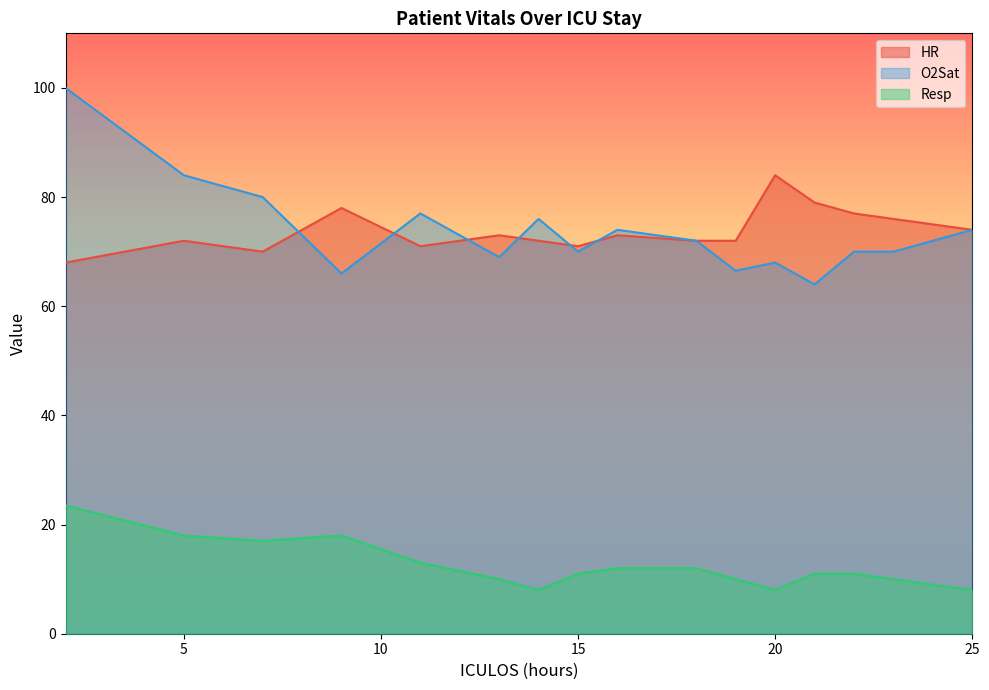

The HR series shows 71.0 at 15. True or false?

True